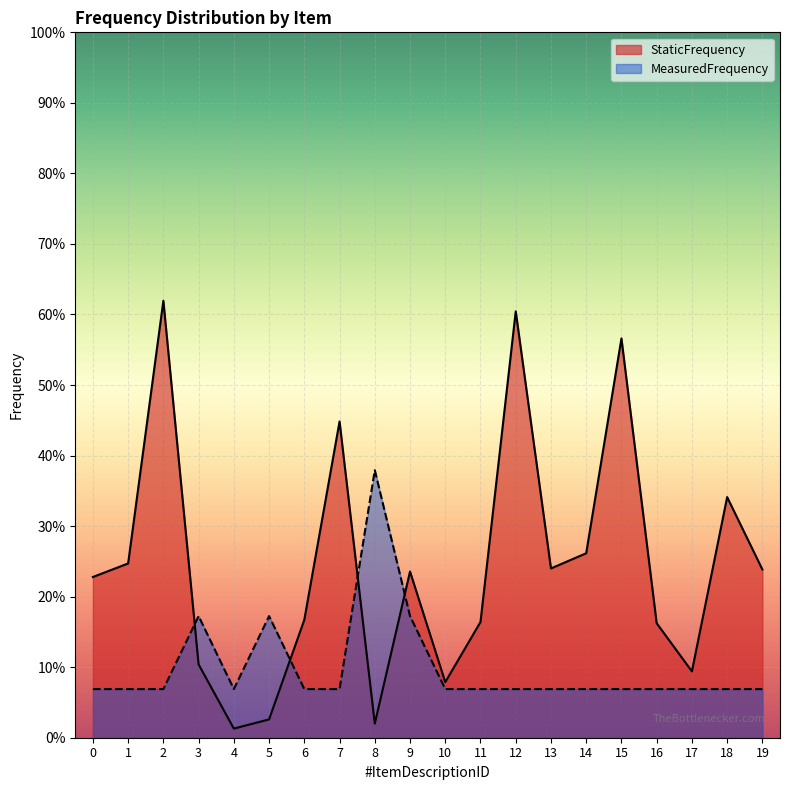

The MeasuredFrequency series shows 0.1 at 6. True or false?

True